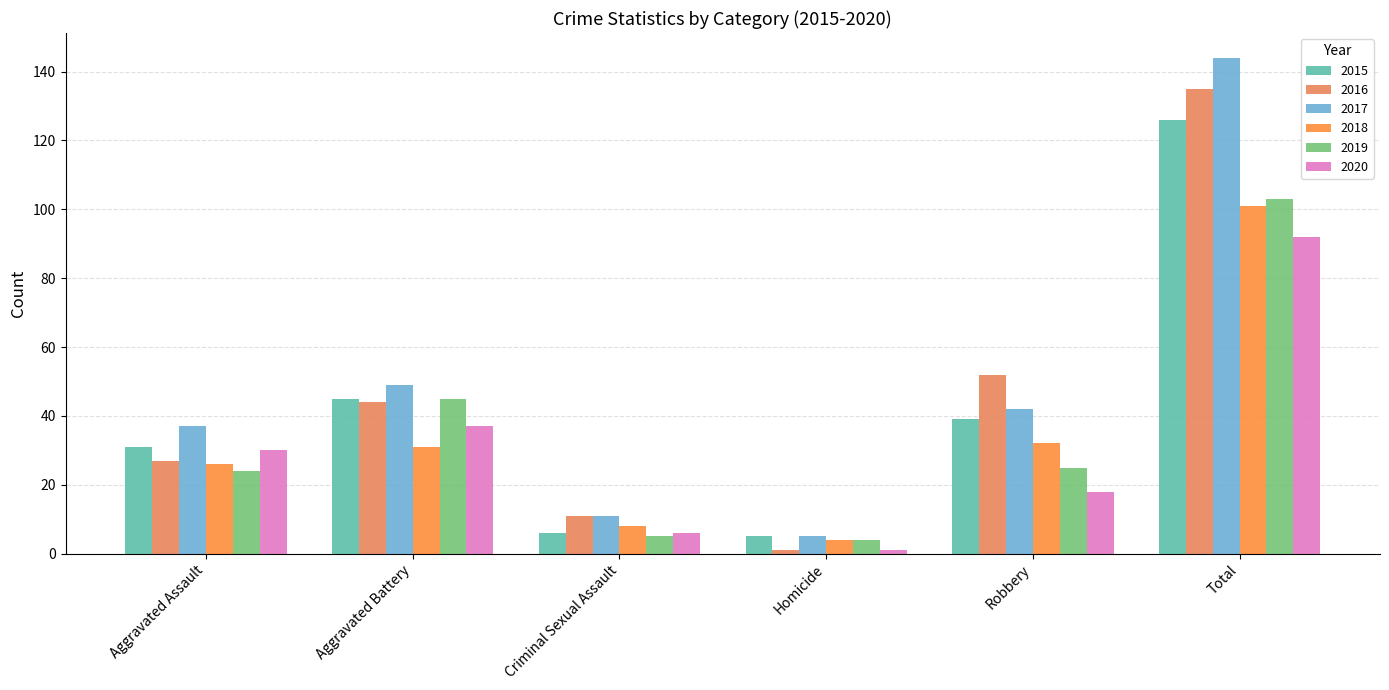

What is the difference between the 2020 values at Robbery and Total?

74